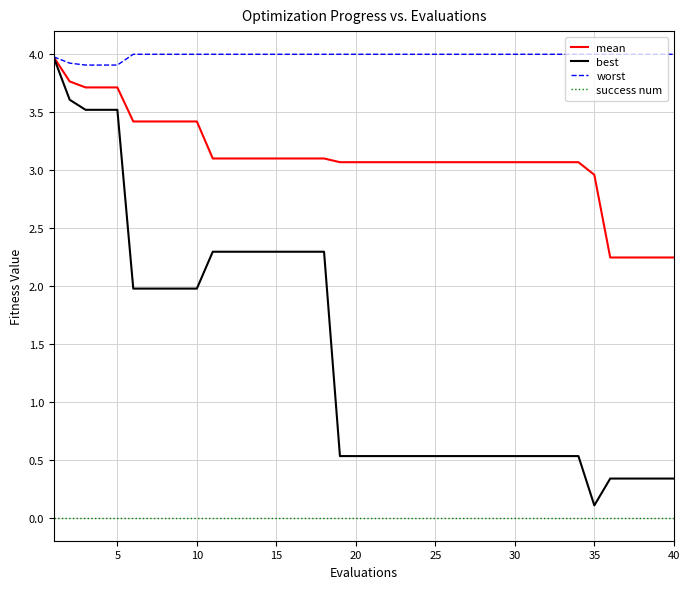

Which series has the widest spread of values?

best